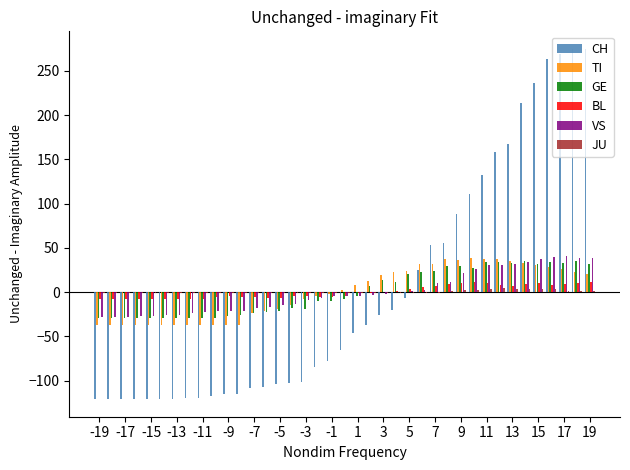

How many values in the JU series exceed -1?

12